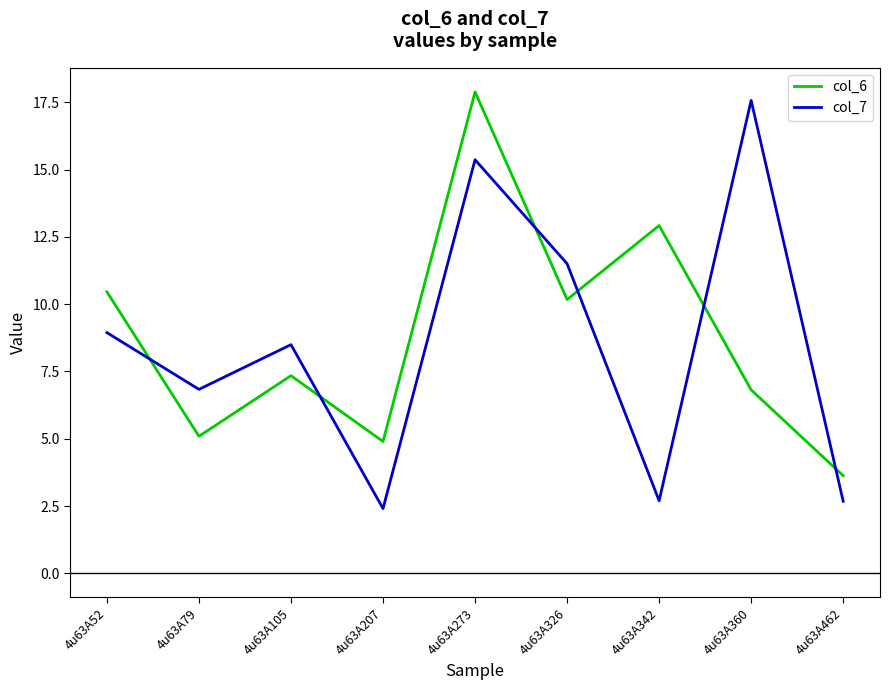

Does the chart have visible grid lines?

No